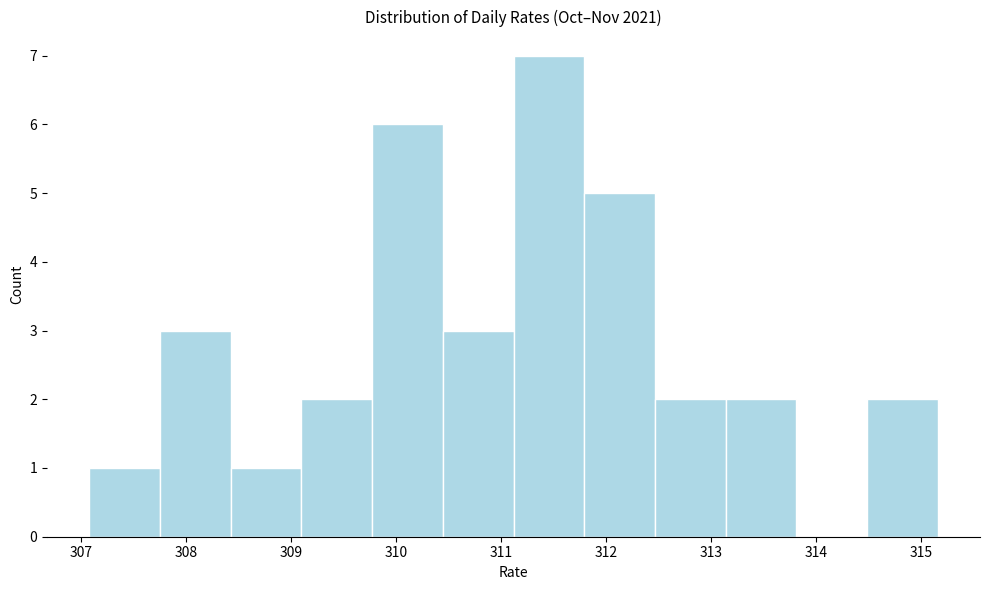

Reading left to right, transcribe this chart: for each bar, give the range it covers on the x-axis and its height. Neither the bar edges nor the heights are printed on the chart, so give them approximately, as read against the axes.

307.1 to 307.8: 1
307.8 to 308.4: 3
308.4 to 309.1: 1
309.1 to 309.8: 2
309.8 to 310.4: 6
310.4 to 311.1: 3
311.1 to 311.8: 7
311.8 to 312.5: 5
312.5 to 313.1: 2
313.1 to 313.8: 2
313.8 to 314.5: 0
314.5 to 315.2: 2